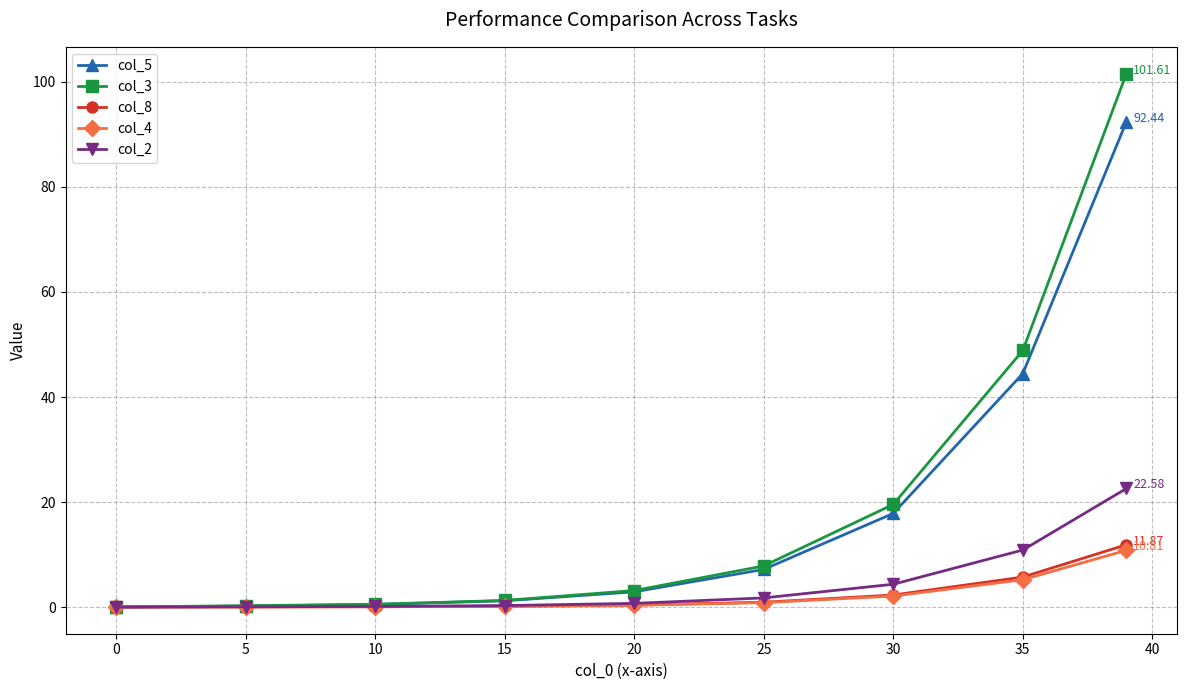

Which series has the largest range (max minus min)?

col_3